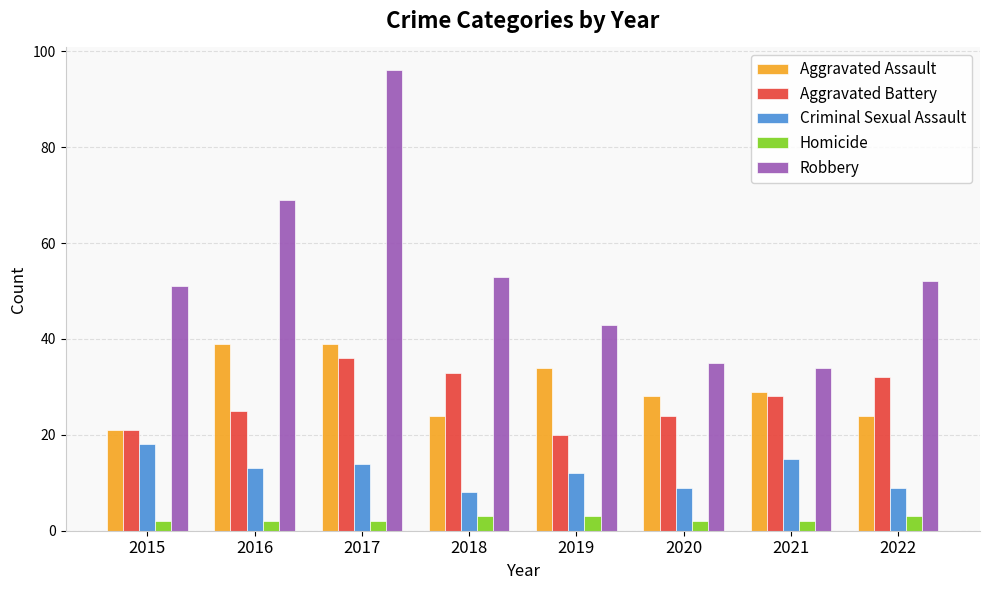

Which series has the largest total across all categories?

Robbery